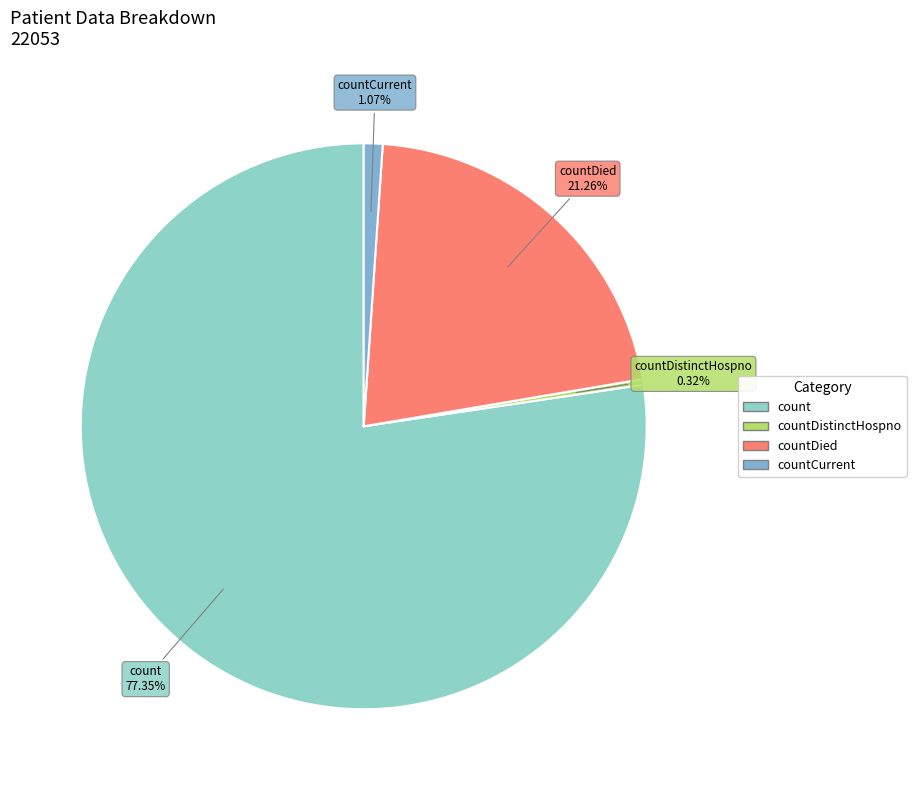

To the nearest percent, what is the difference between the largest and smallest slice percentages?

77%